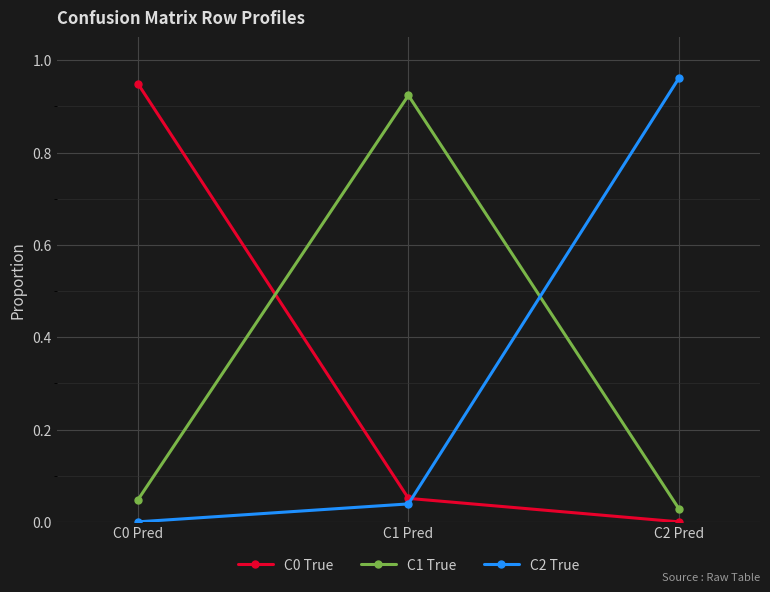

What is the label of the 3rd point from the left?

C2 Pred